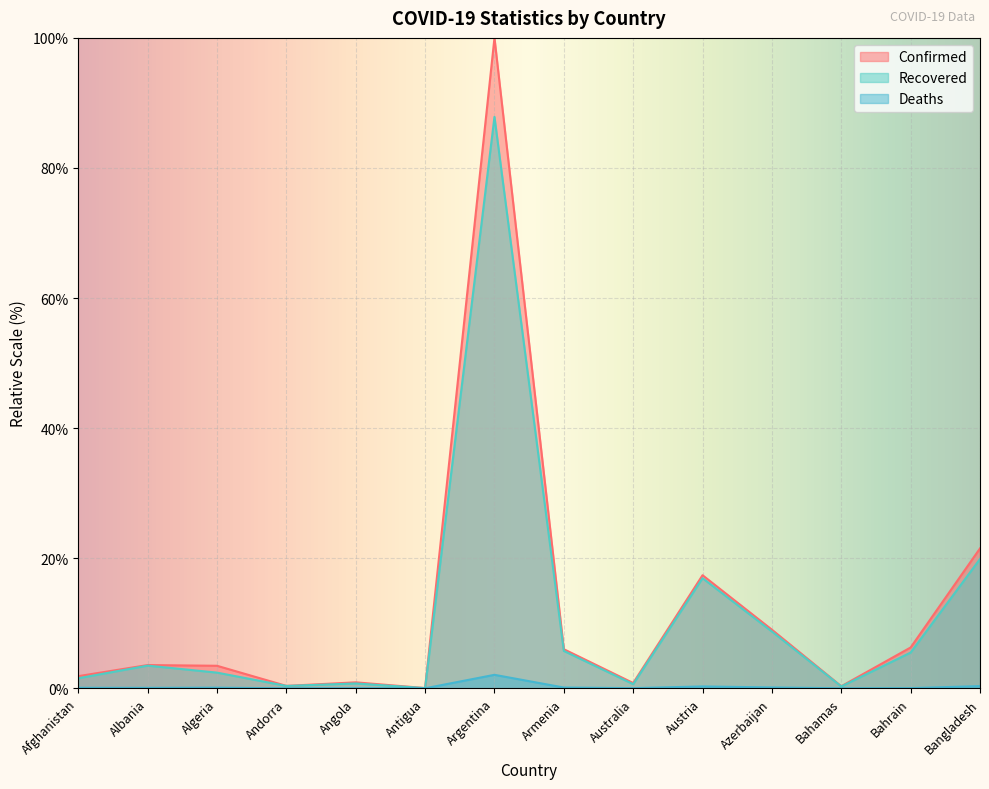

What is the difference between the Recovered values at Albania and Bahrain?

2.0